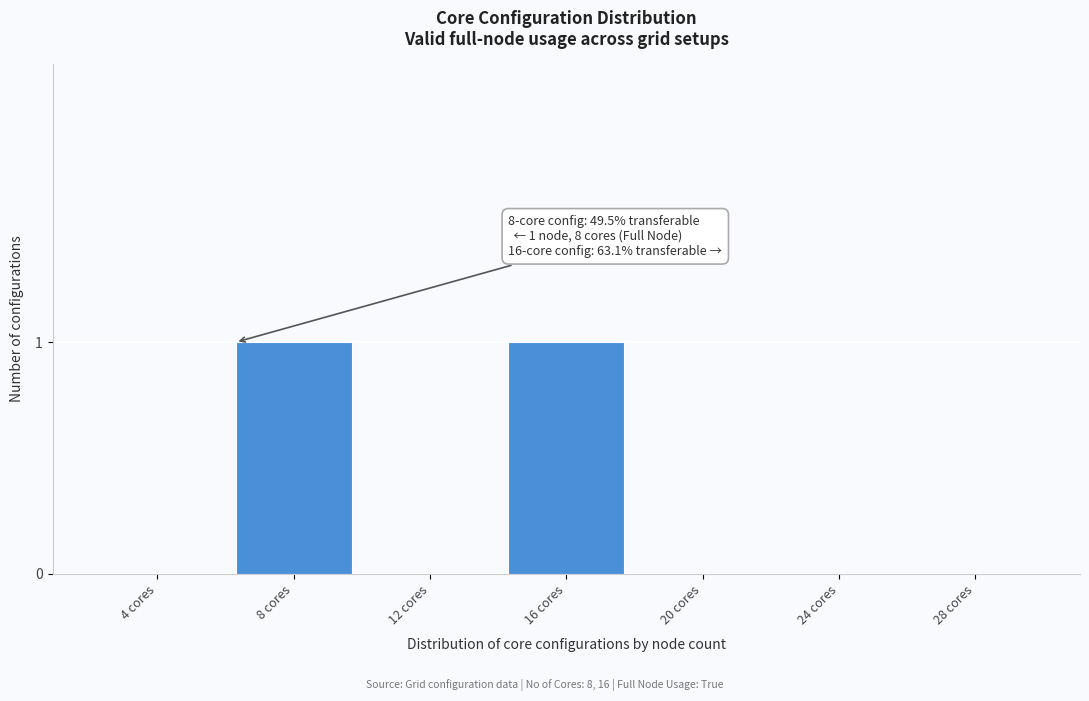

Reading left to right, transcribe all the data shown in this chart.

4 cores=0	8 cores=1	12 cores=0	16 cores=1	20 cores=0	24 cores=0	28 cores=0